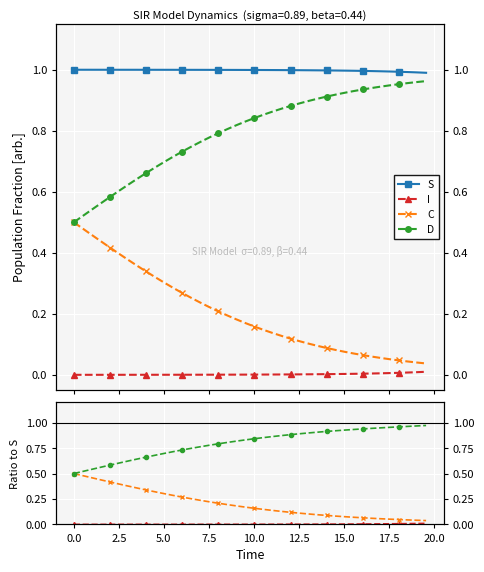

The D series shows 0.5 at 21. True or false?

False